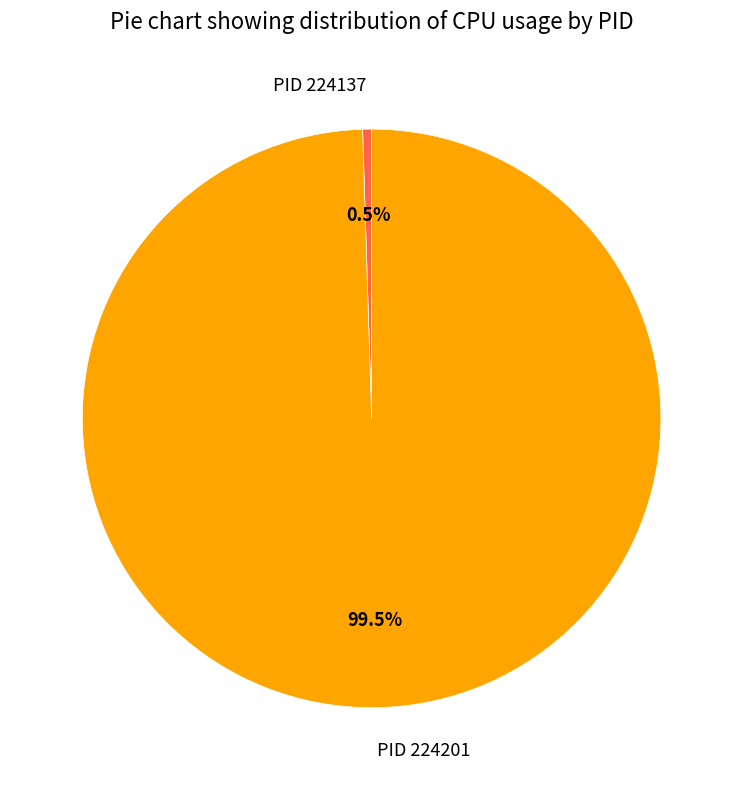

Does any single category account for the majority?

Yes